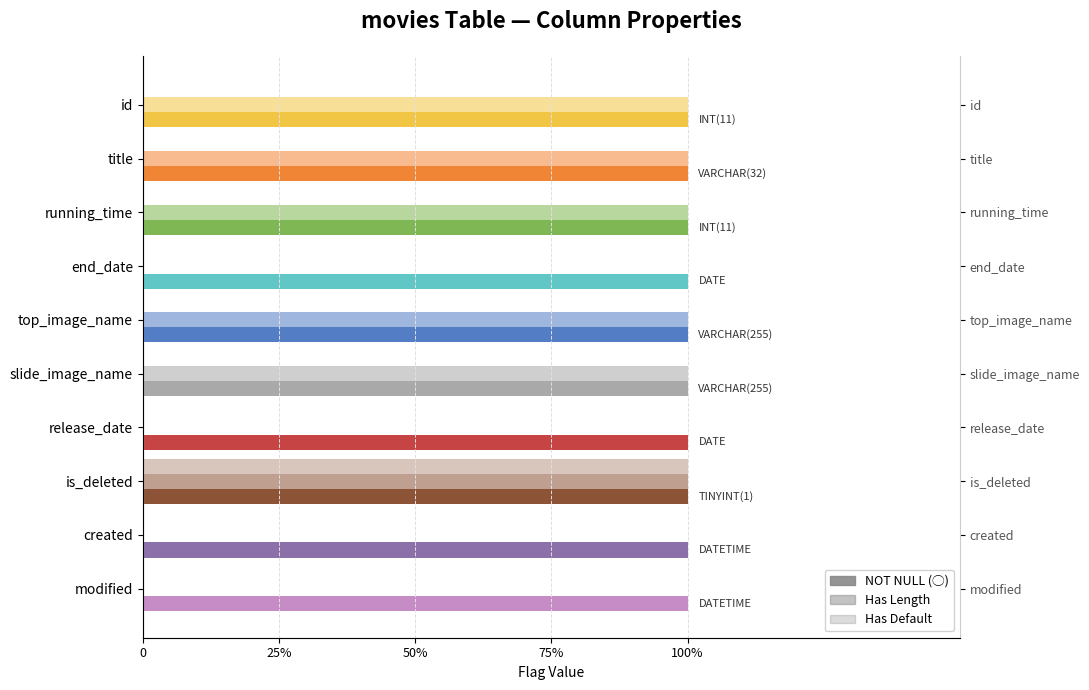

How many categories are shown in the chart?

10